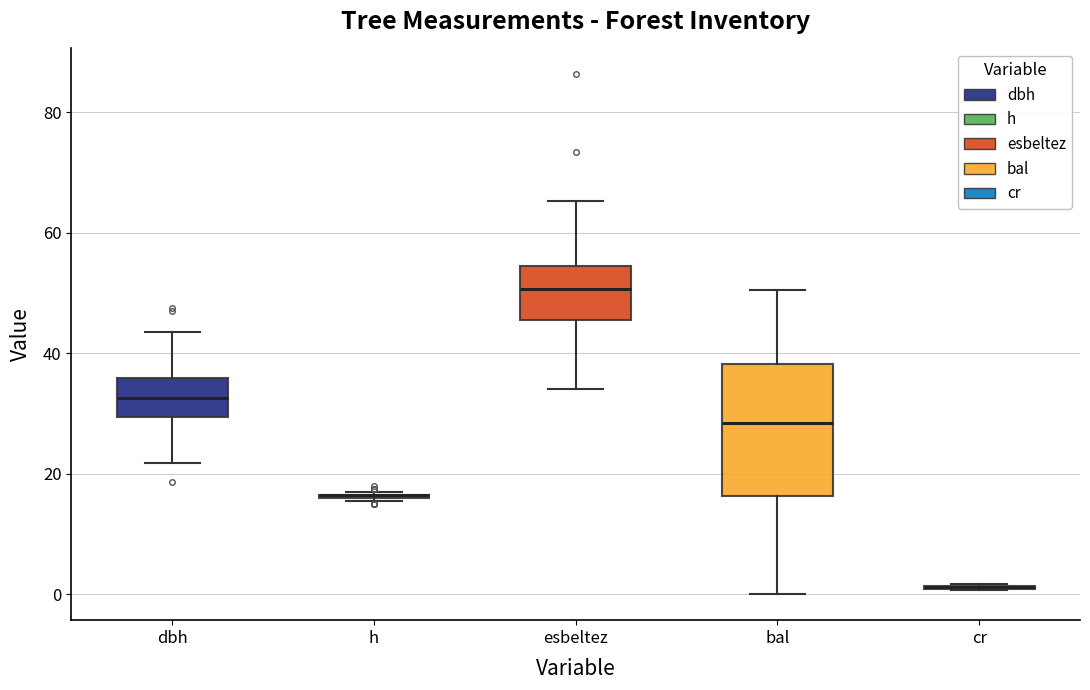

Reading left to right, read every box against the y-axis: the position of its median line, the range the box covers, and the ends of its whiskers. The values are not printed on the chart, so give them approximately, as read against the axis.

dbh: median 32, box 30 to 36, whiskers 22 to 44
h: box collapsed to a line at 16, whiskers 16 to 18
esbeltez: median 50, box 46 to 54, whiskers 34 to 66
bal: median 28, box 16 to 38, whiskers 0 to 50
cr: box collapsed to a line at 2, whiskers 0 to 2